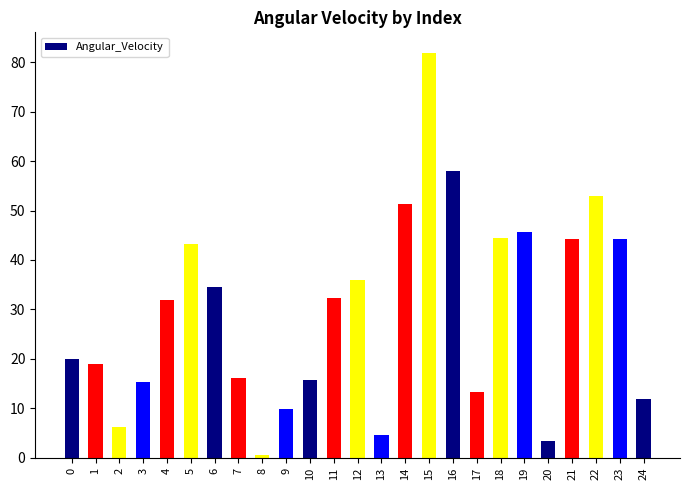

Where does the data first go above 31?

4